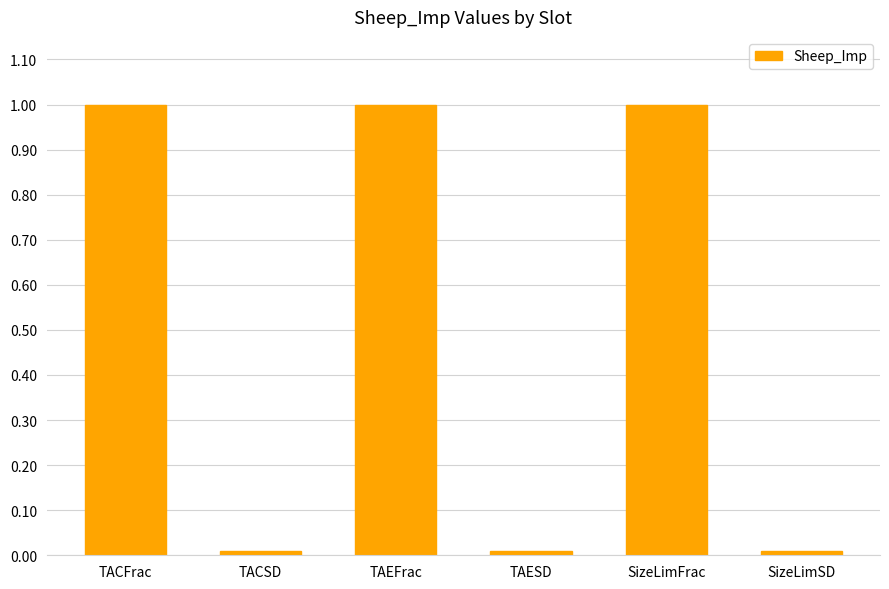

Count the number of categories in the chart.

6